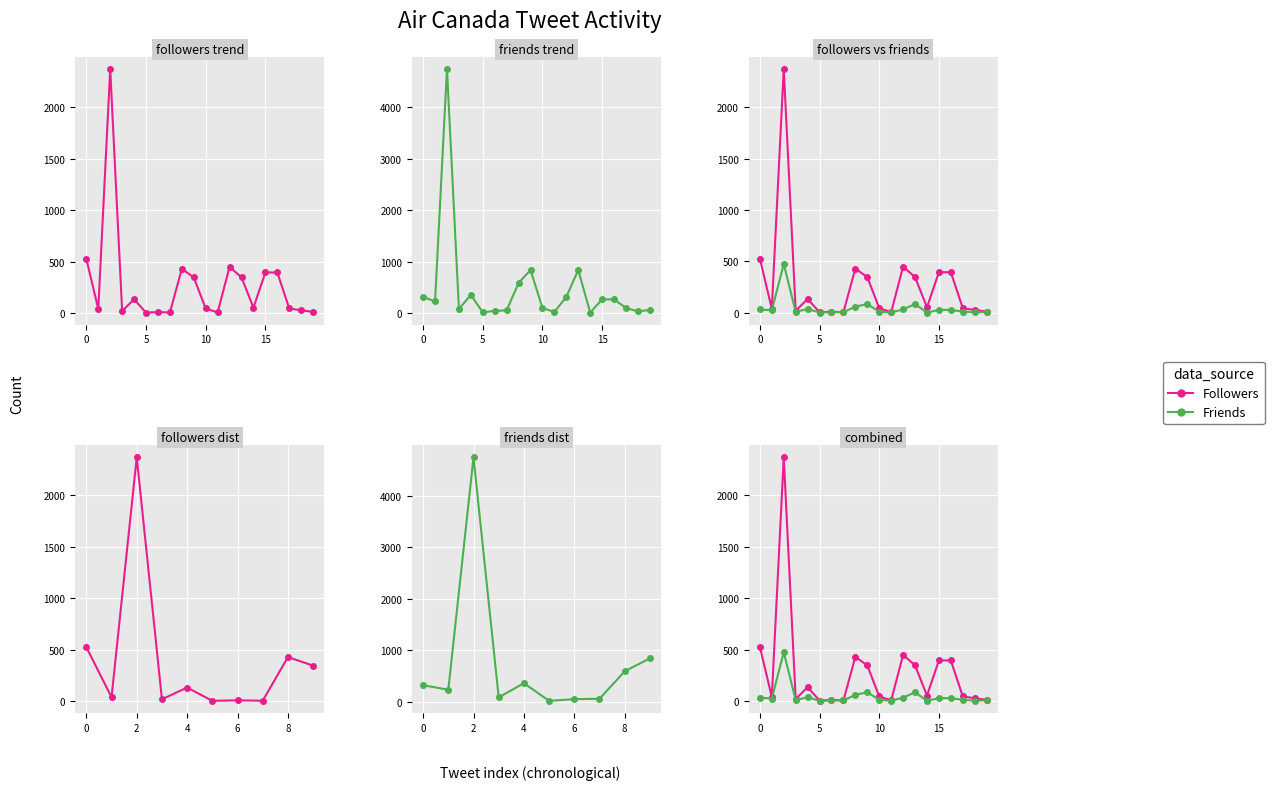

What is the label of the 18th point from the left?

17